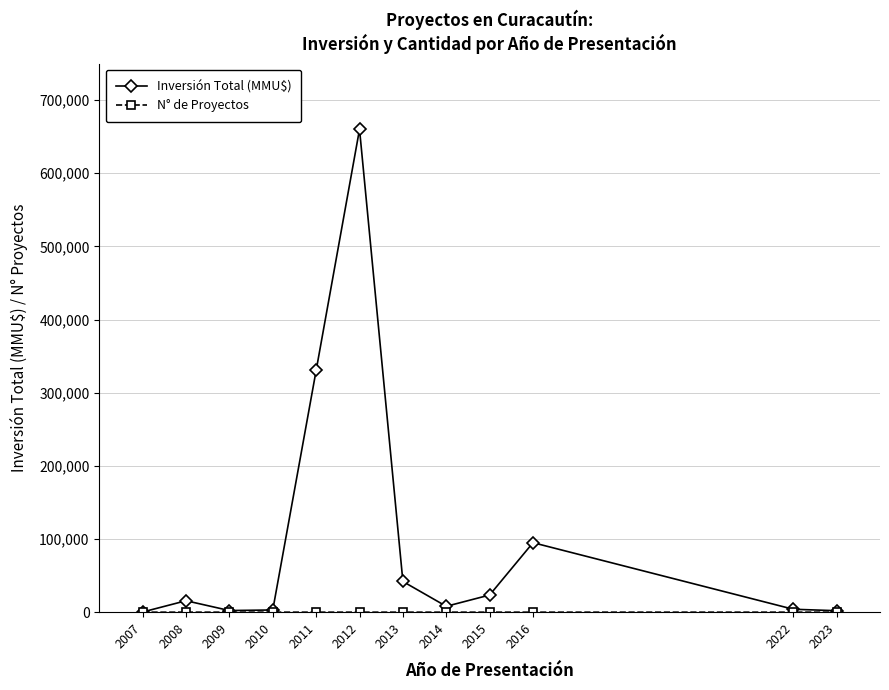

True or false: Inversión Total (MMU$) has more than 0 points higher than both neighbors.

True